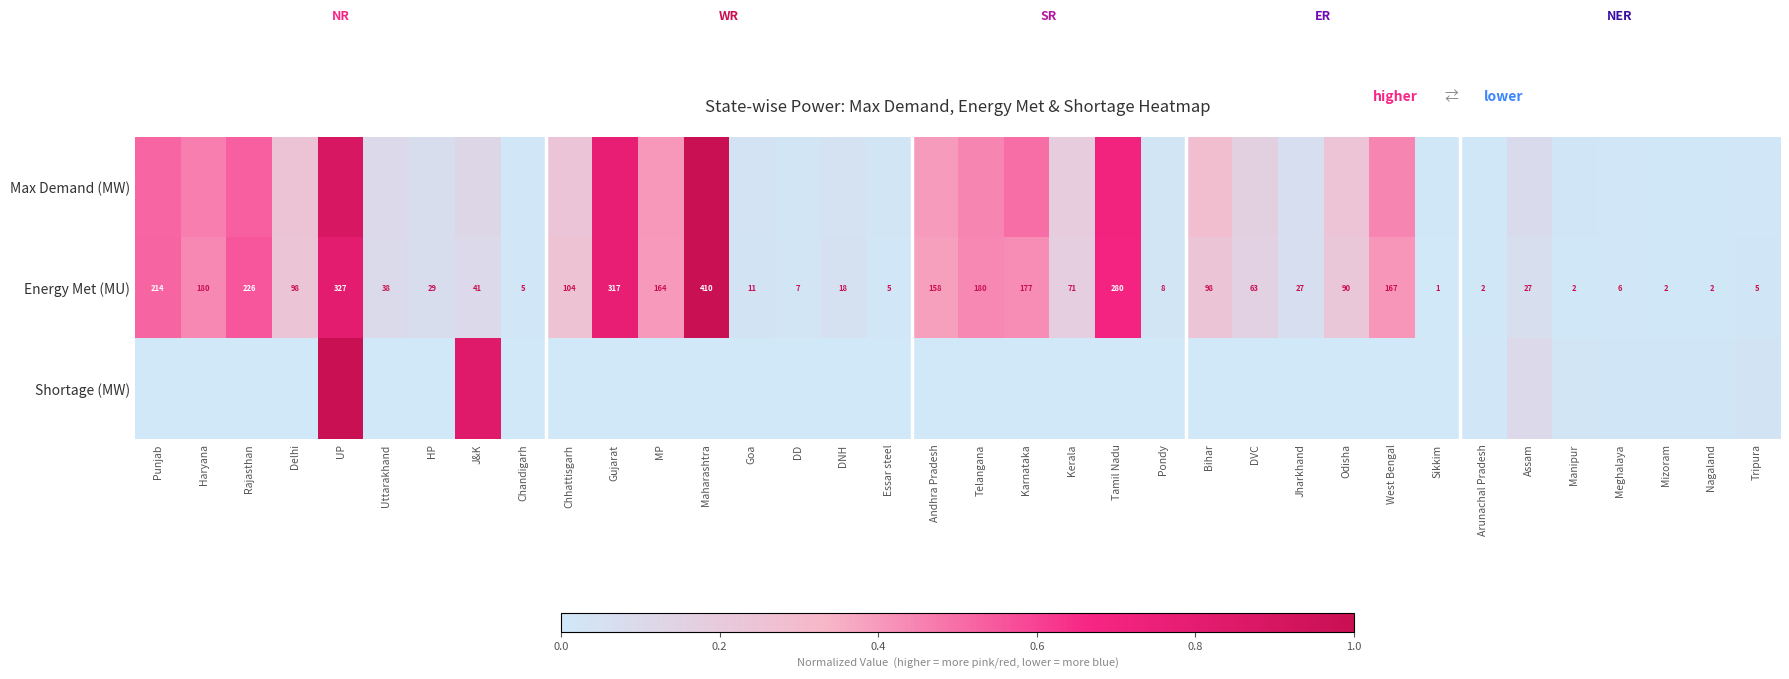

At which label does Energy Met (MU) first exceed 63?

Punjab